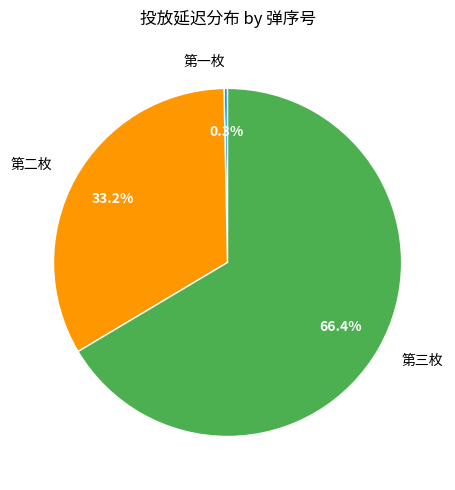

What is the largest slice in the pie chart?

第三枚